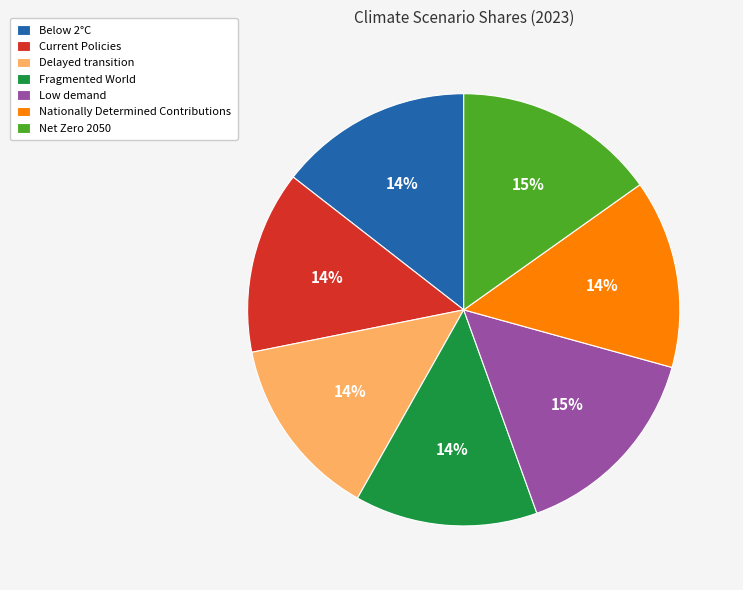

To the nearest percent, what is the average slice percentage?

14%